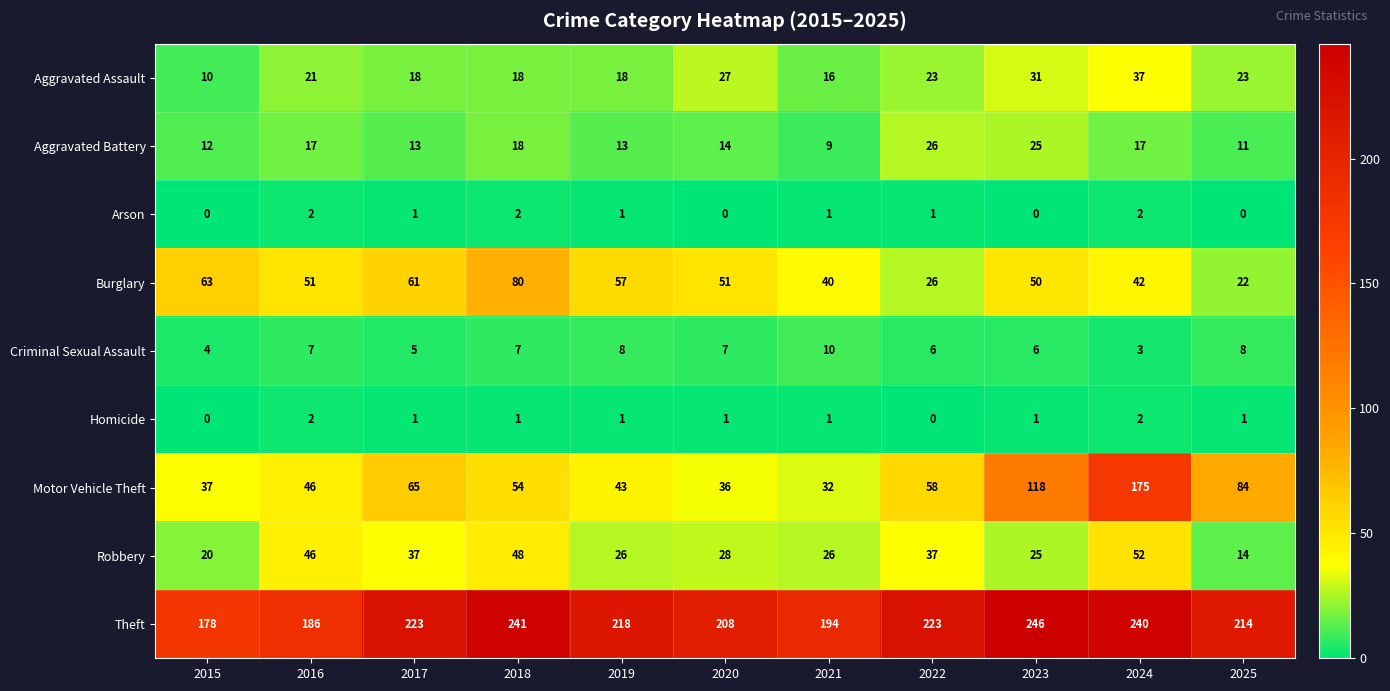

What is the greatest value displayed?

246